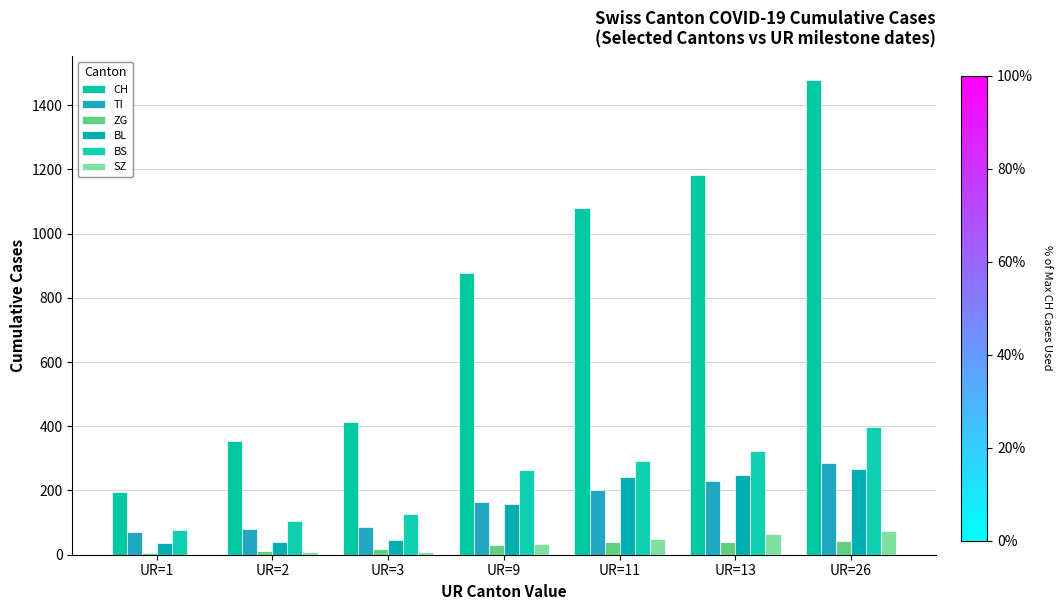

Reading left to right, transcribe all the data shown in this chart.

CH: UR=1=194	UR=2=355	UR=3=414	UR=9=877	UR=11=1079	UR=13=1183	UR=26=1479
TI: UR=1=71	UR=2=80	UR=3=85	UR=9=165	UR=11=202	UR=13=229	UR=26=287
ZG: UR=1=5	UR=2=12	UR=3=18	UR=9=29	UR=11=39	UR=13=40	UR=26=44
BL: UR=1=35	UR=2=40	UR=3=46	UR=9=158	UR=11=242	UR=13=249	UR=26=266
BS: UR=1=78	UR=2=105	UR=3=128	UR=9=263	UR=11=292	UR=13=323	UR=26=397
SZ: UR=1=0	UR=2=10	UR=3=10	UR=9=33	UR=11=48	UR=13=65	UR=26=75